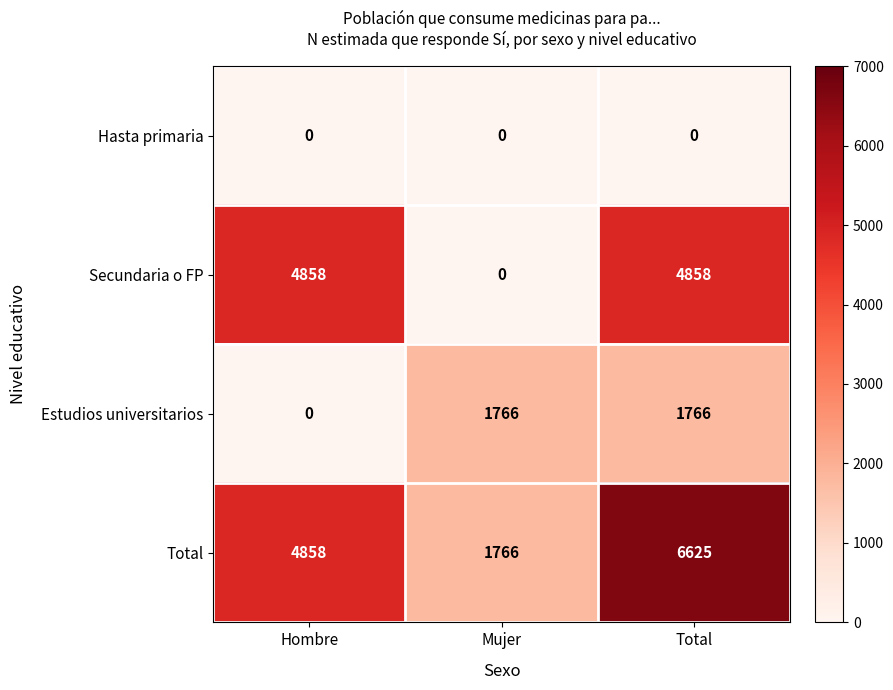

Rank the series by their average value, from lowest to highest.

Hasta primaria, Estudios universitarios, Secundaria o FP, Total